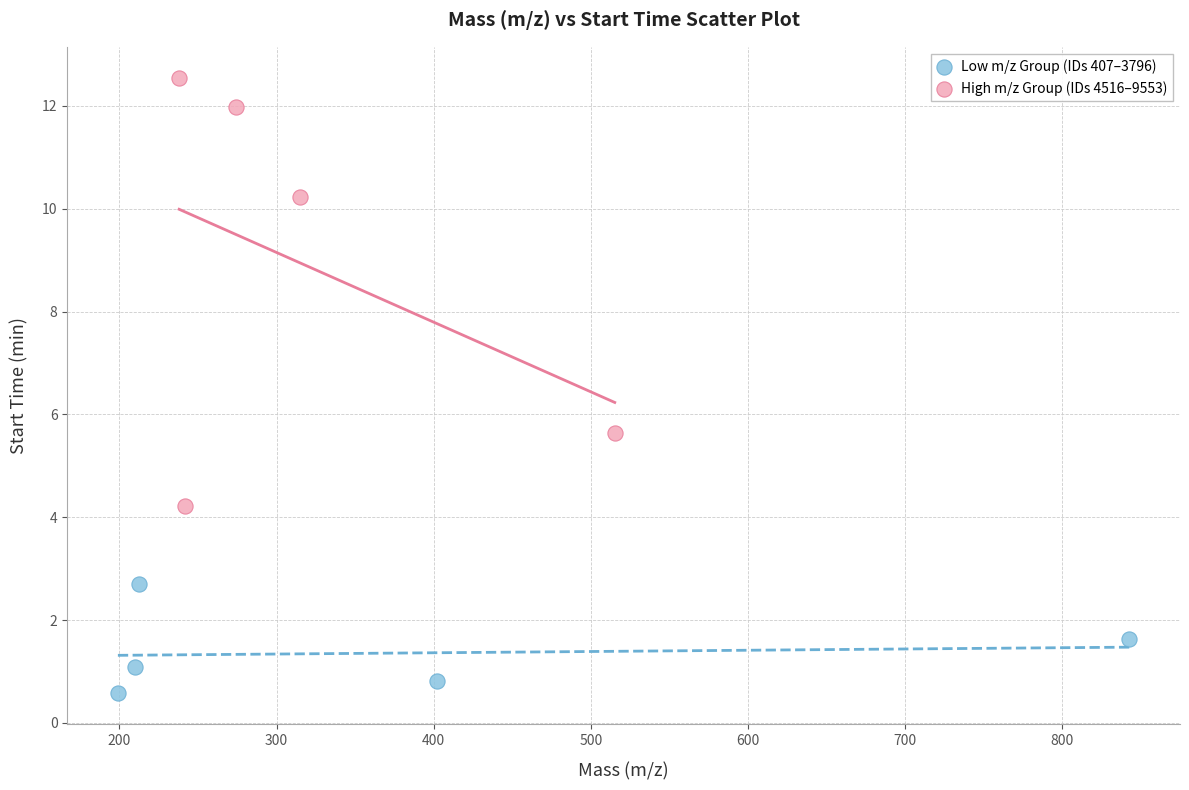

What are all the series names shown in the legend?

Low m/z Group (IDs 407–3796), High m/z Group (IDs 4516–9553)